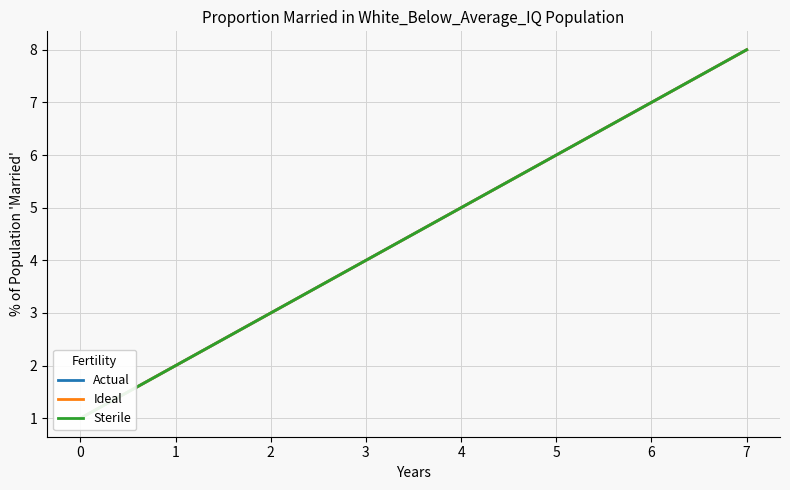

True or false: Sterile and Ideal cross at least once.

False